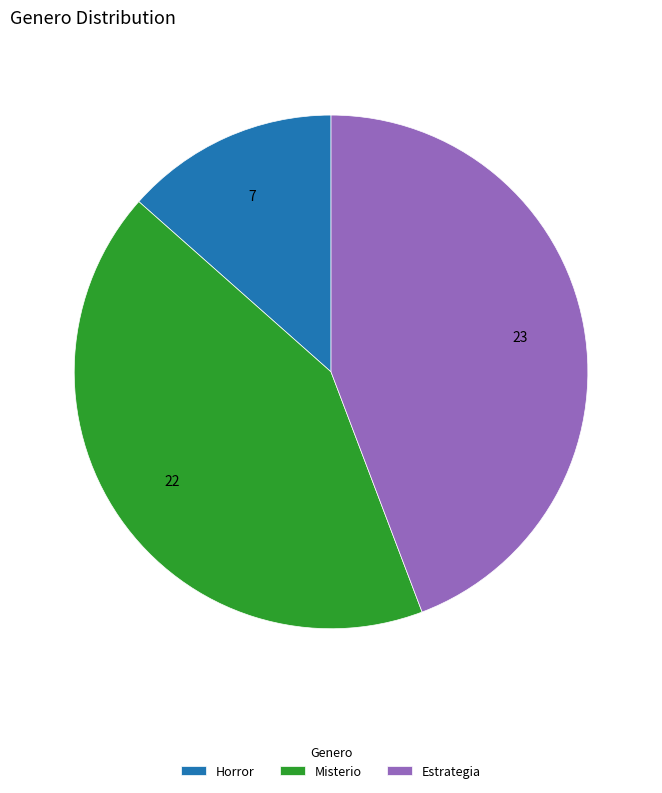

Does any single category account for the majority?

No